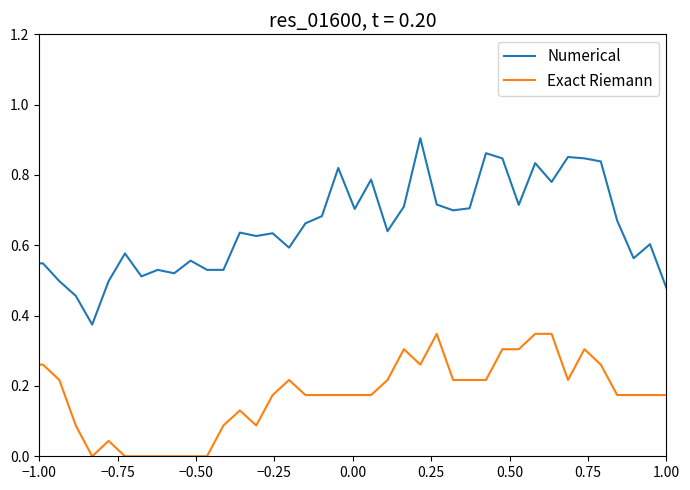

True or false: Numerical and Exact Riemann intersect in this chart.

False